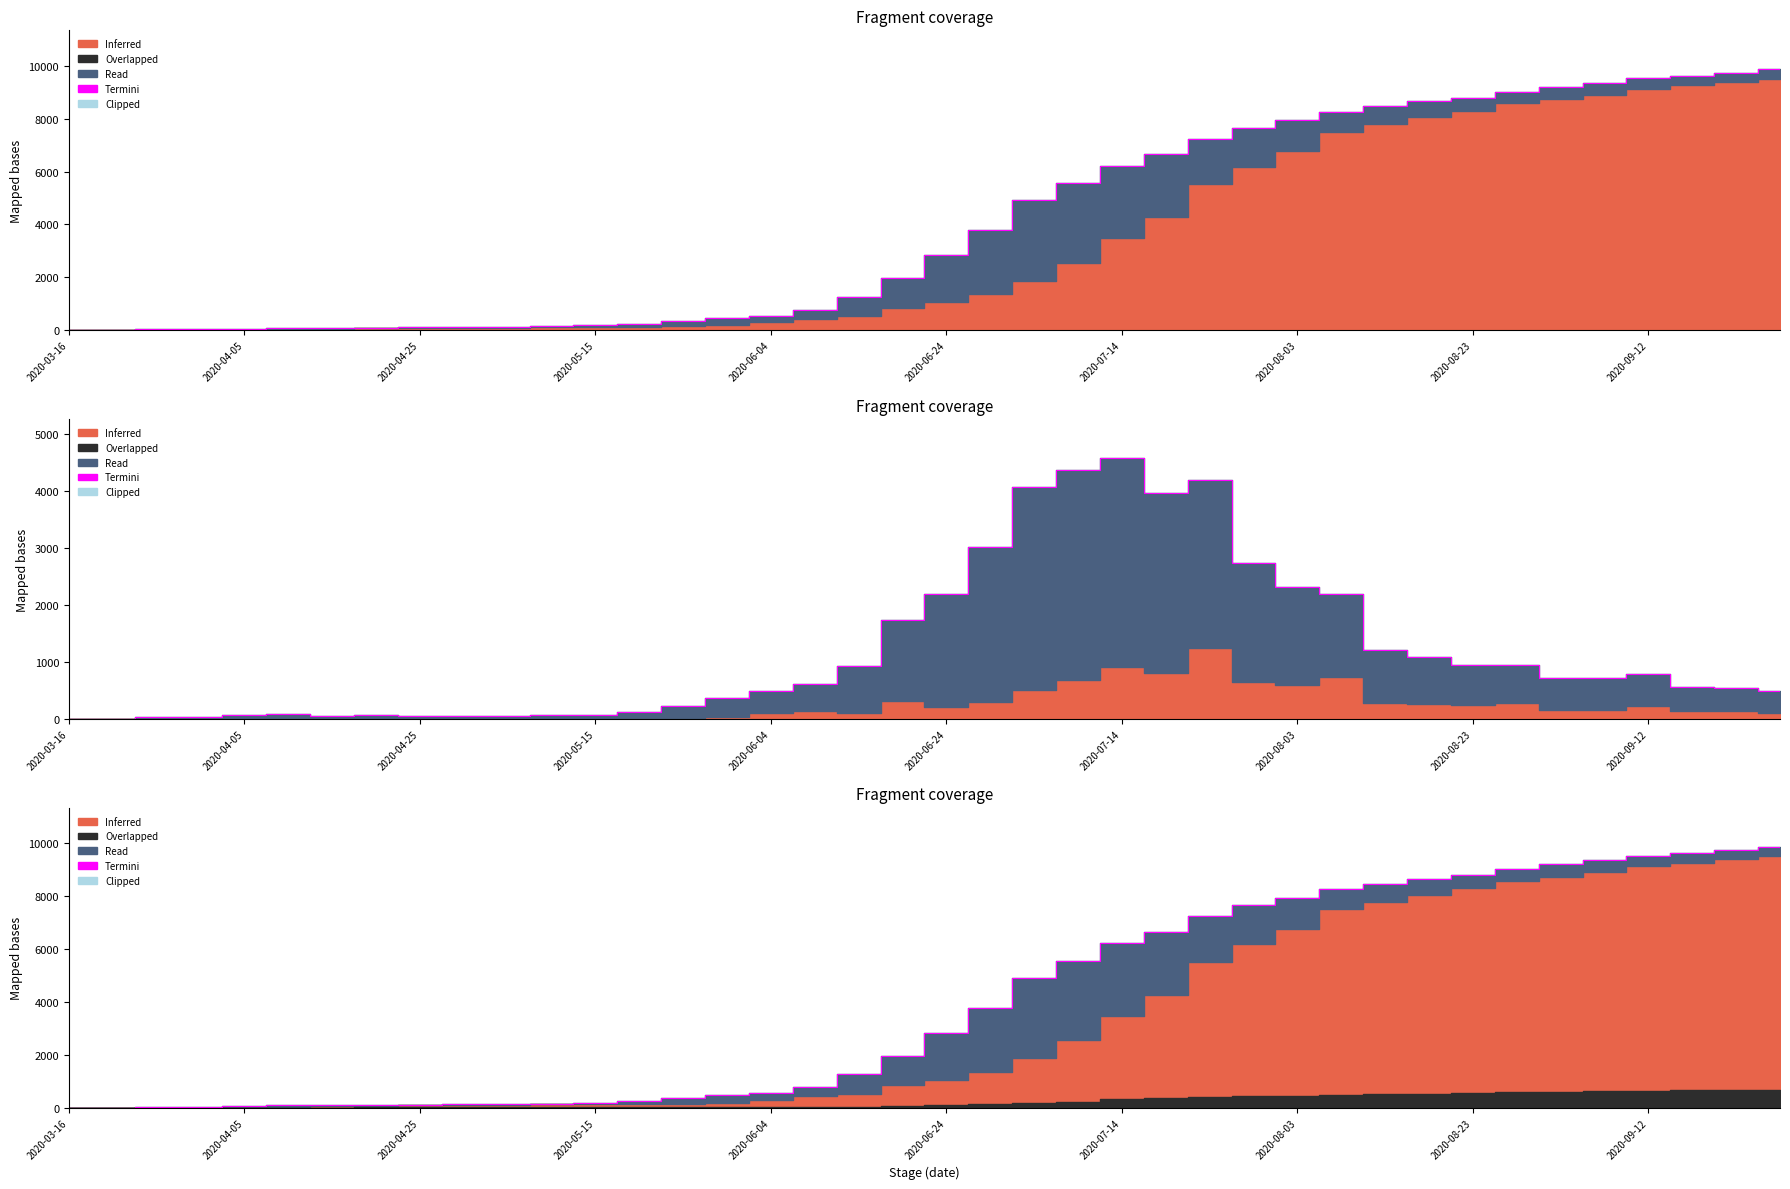

Between 2020-03-16 and 22, which is larger?

22